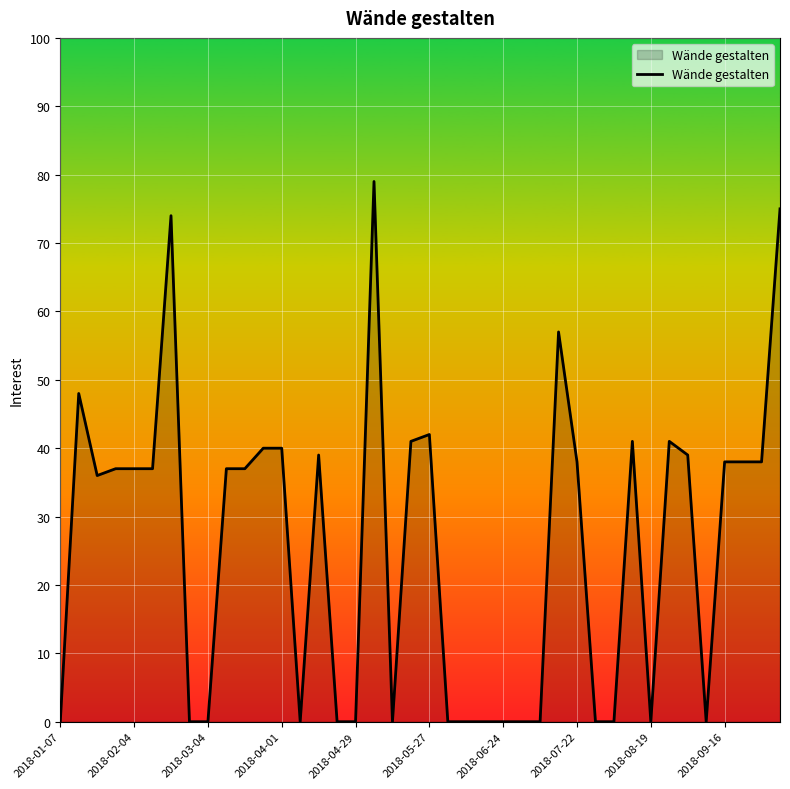

What is the difference between the maximum and minimum values?

79